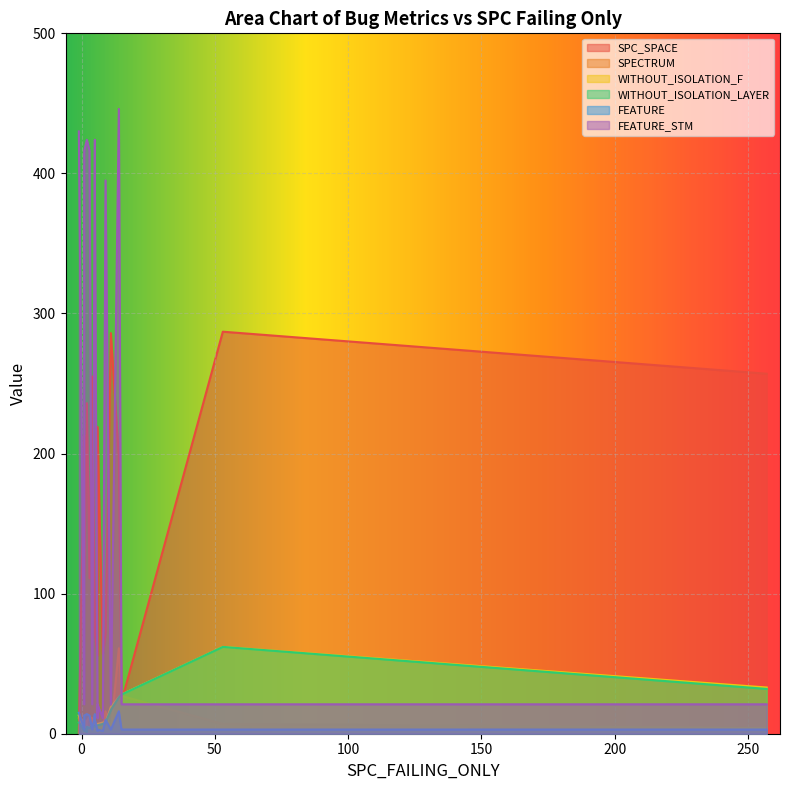

After their last crossing, which series has the higher values: WITHOUT_ISOLATION_F or FEATURE?

WITHOUT_ISOLATION_F